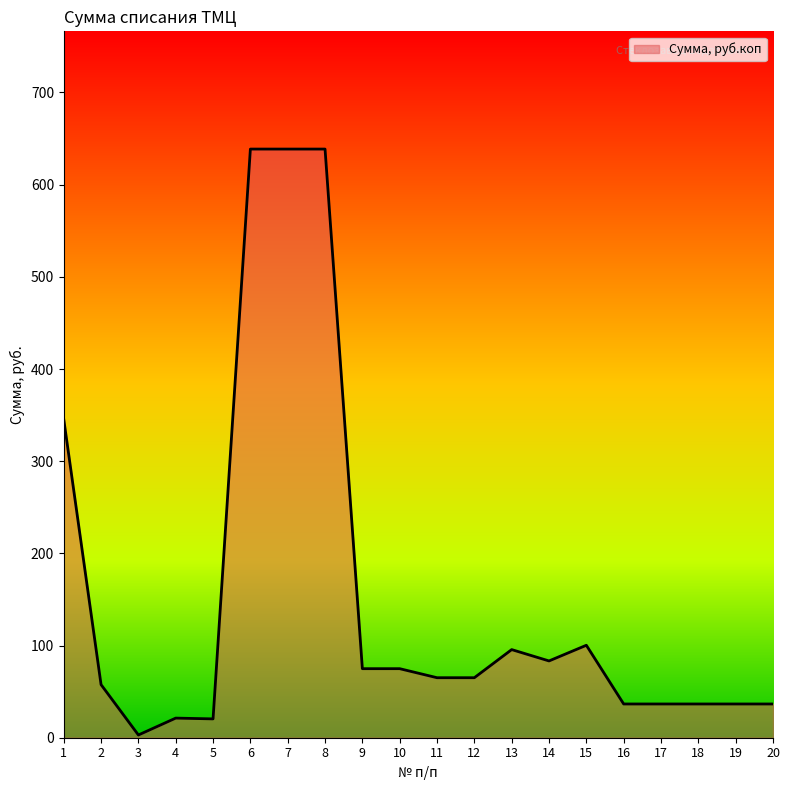

What is the maximum value shown in the chart?

638.6